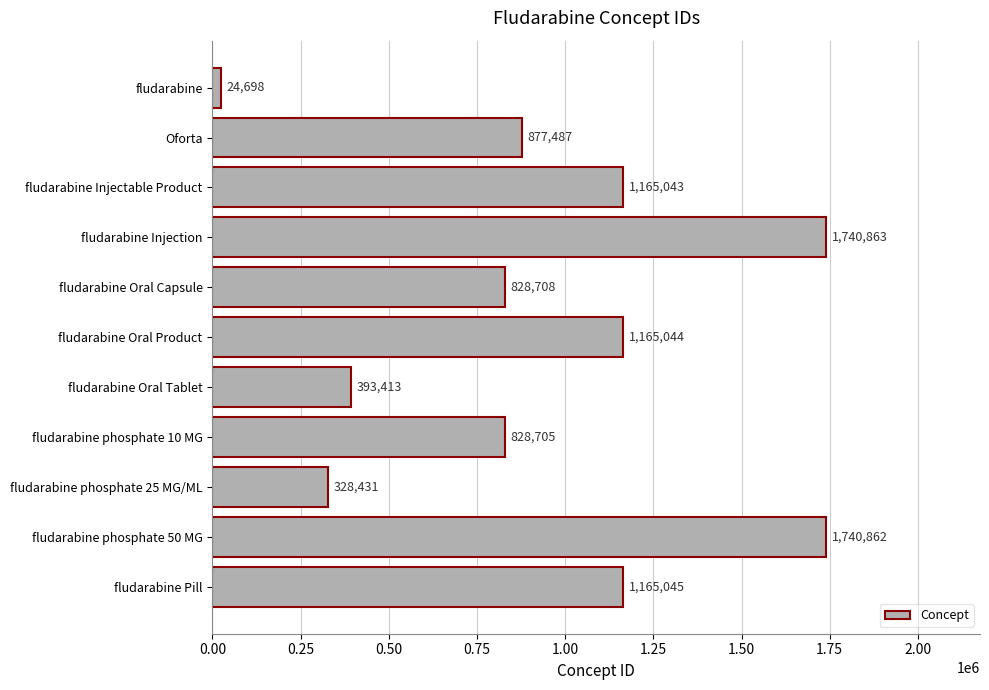

At which label is the value closest to 882780?

Oforta